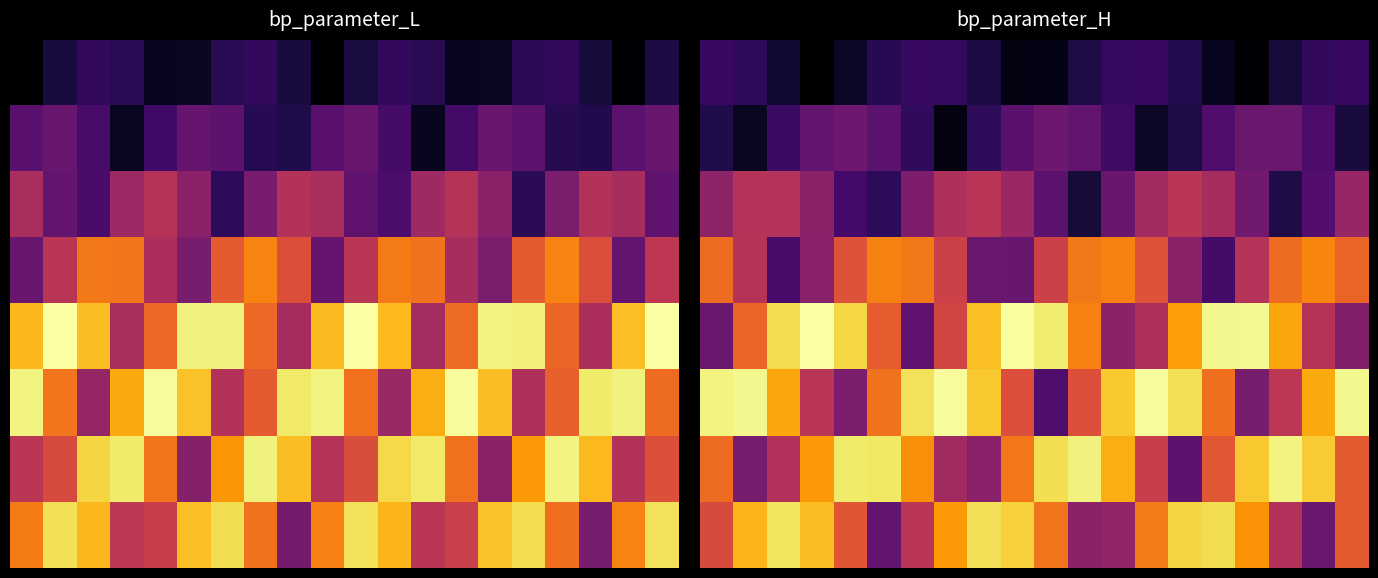

What is the difference between the maximum and minimum values in the 1 series?

8811825.7